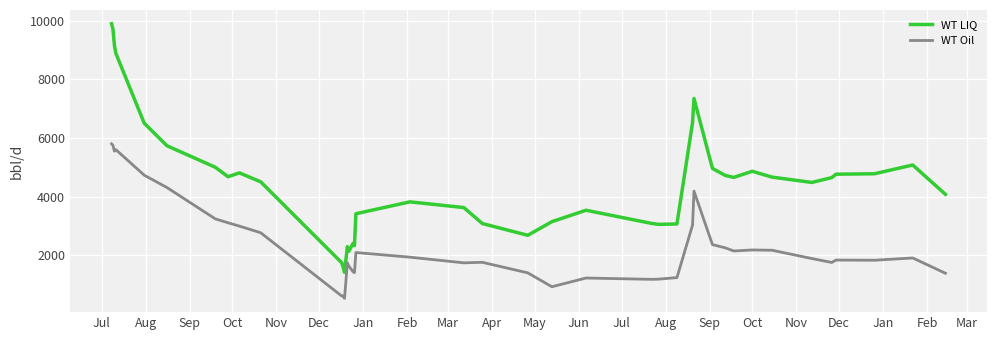

What is the smallest value displayed?

525.7